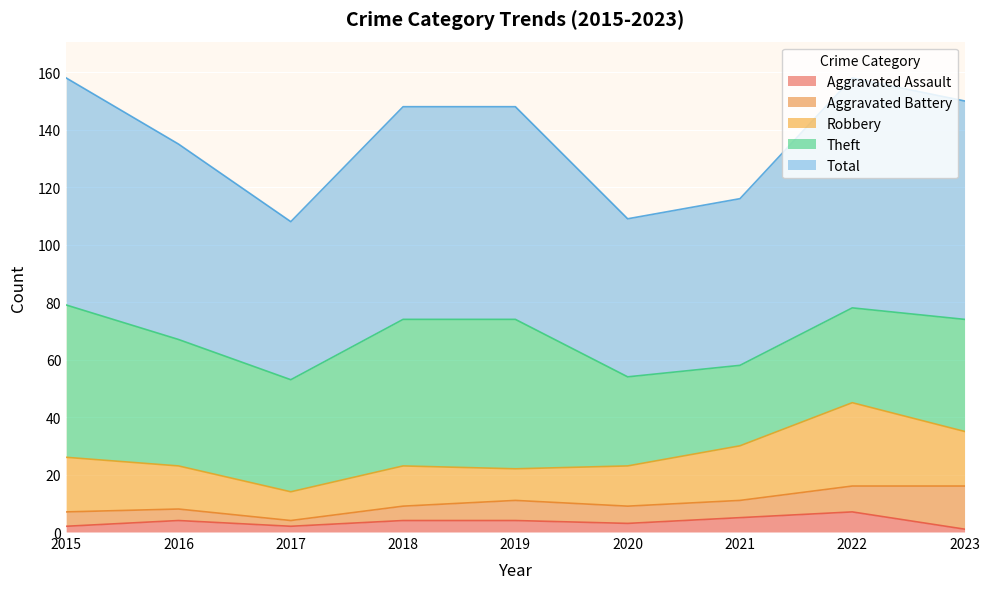

True or false: Robbery and Theft intersect in this chart.

False